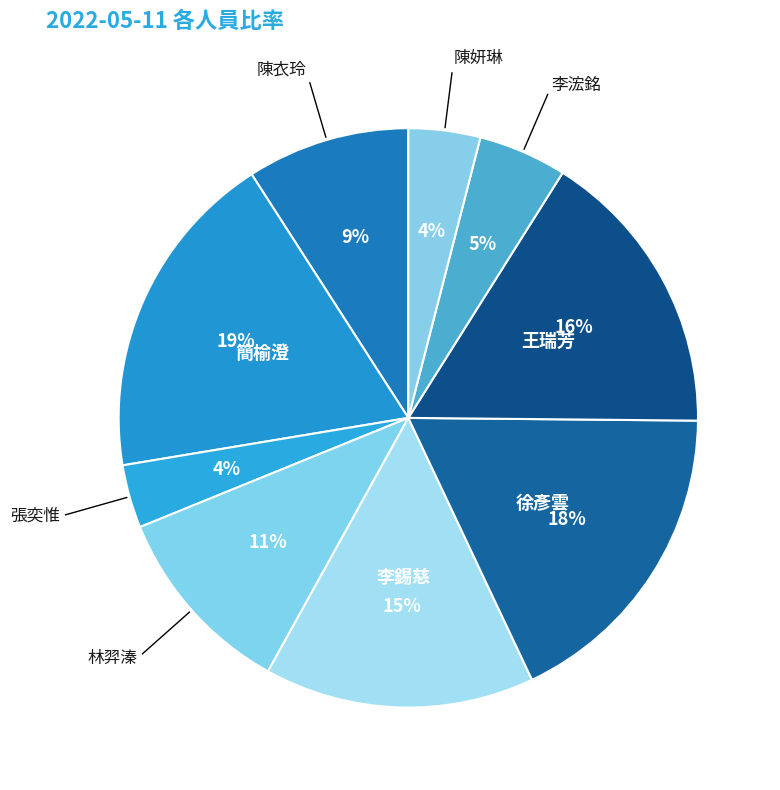

To the nearest percent, what portion does 陳妍琳 represent?

4%